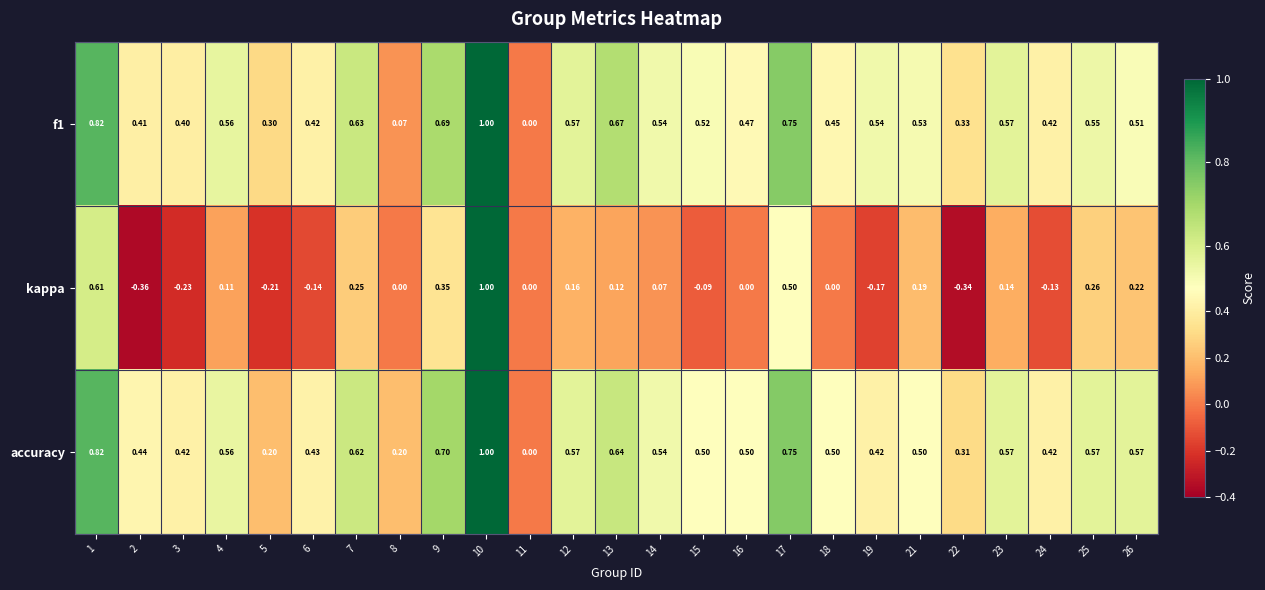

Is the value of f1 at 14 greater than the value of accuracy at 12?

No